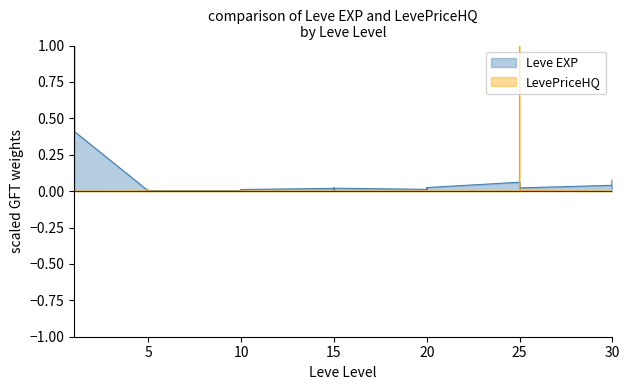

What is the difference between the maximum and second lowest values in the LevePriceHQ series?

1.0